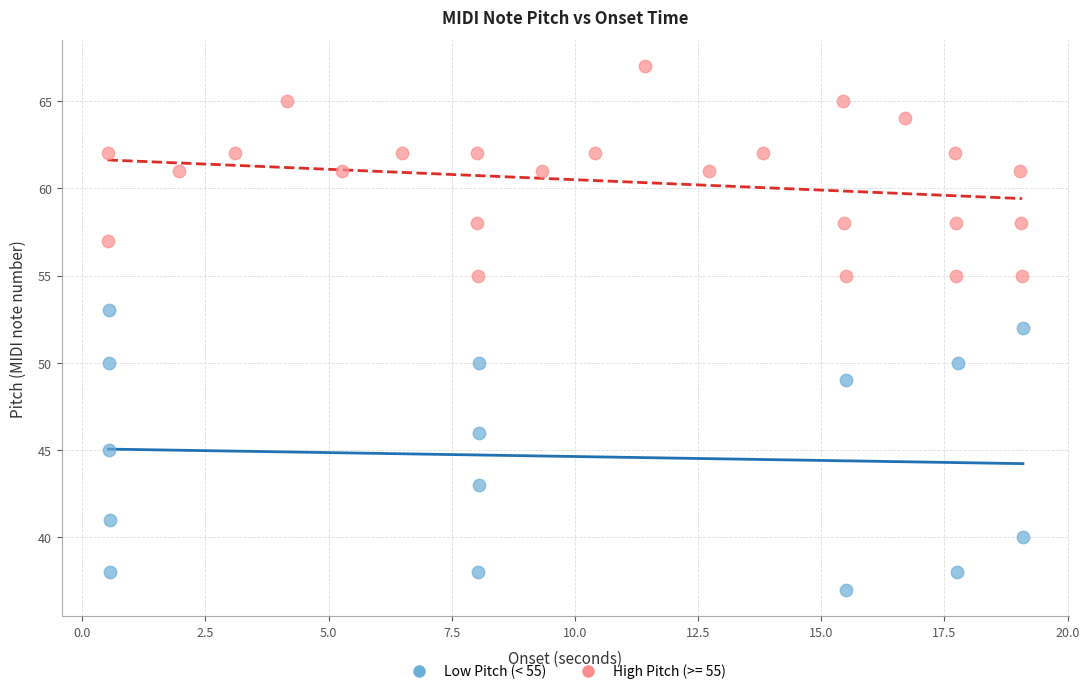

Which series reaches the minimum Y coordinate?

Low Pitch (< 55)